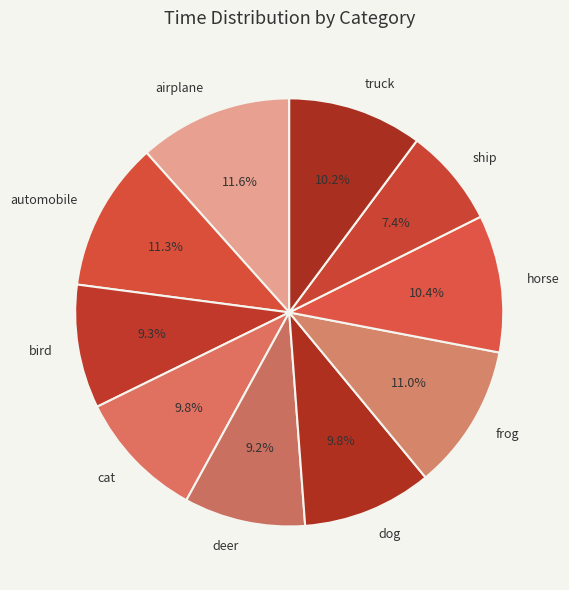

Between automobile and cat, which is larger?

automobile